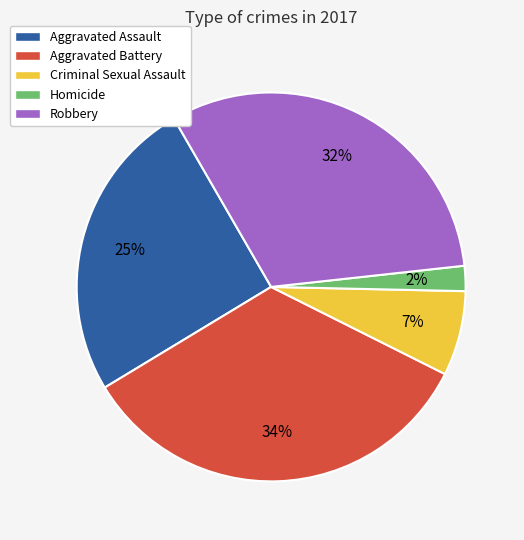

What percentage is the Homicide slice, to the nearest percent?

2%